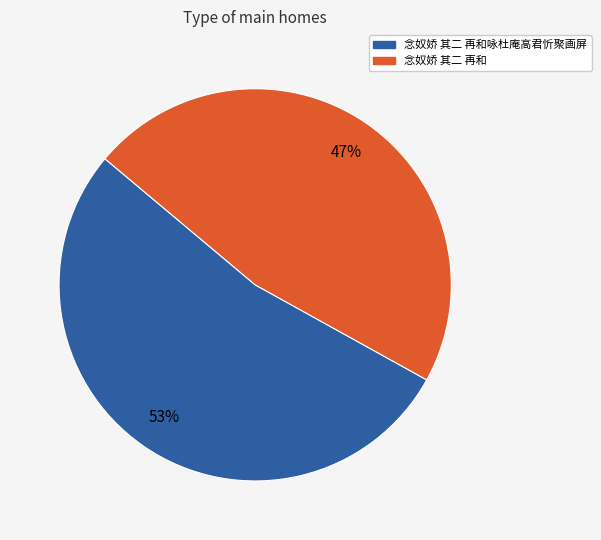

Is there a majority slice in this chart?

Yes